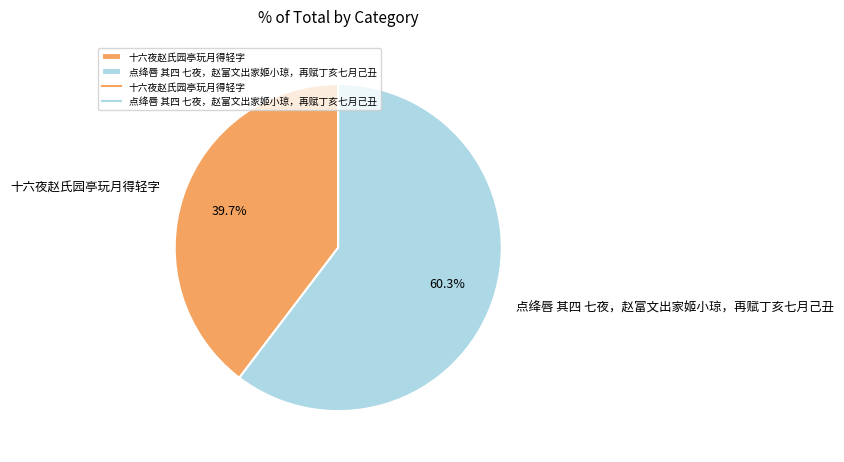

Is it true that 点绛唇 其四 七夜，赵富文出家姬小琼，再赋丁亥七月己丑 is 60% of the pie?

True